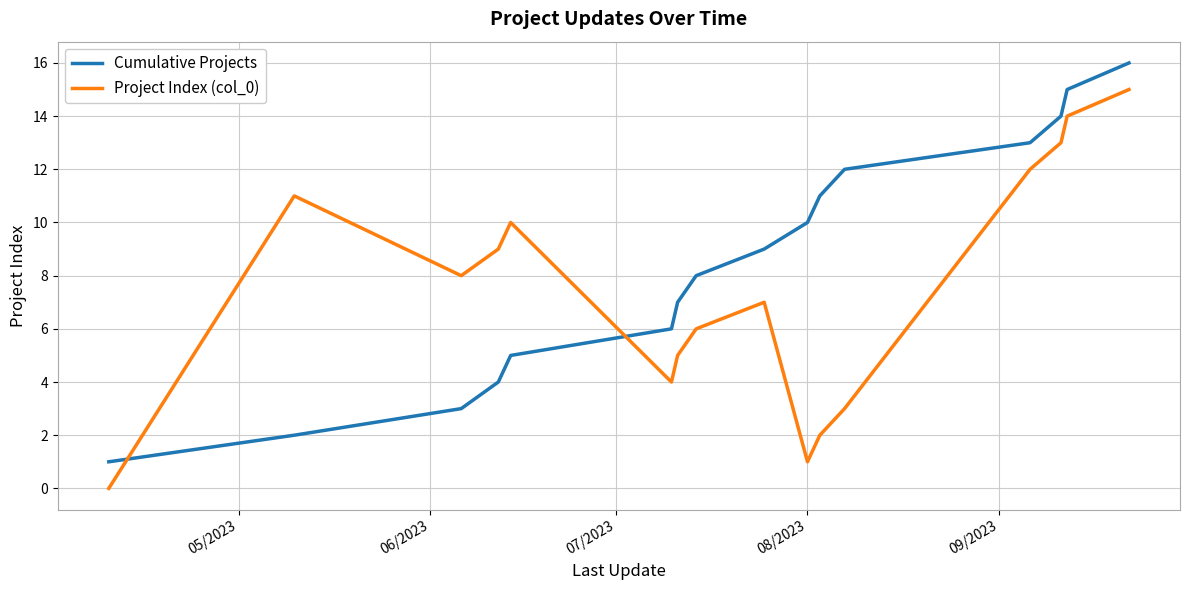

Rank the series by their maximum value, from highest to lowest.

Cumulative Projects, Project Index (col_0)